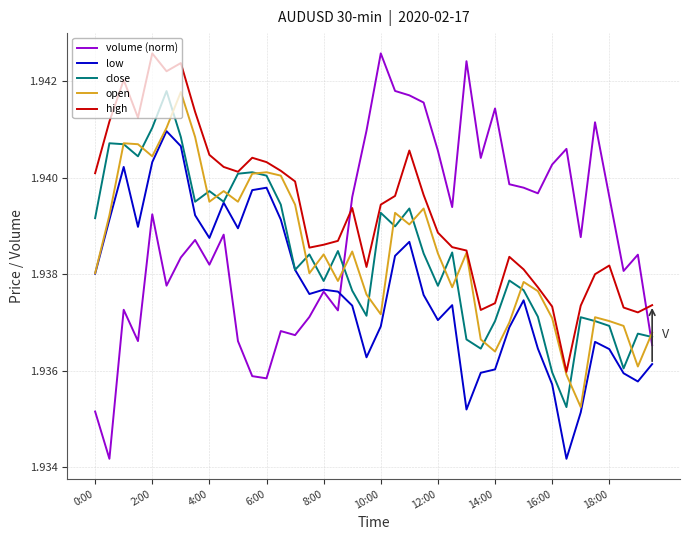

Which series has the widest spread of values?

volume (norm)